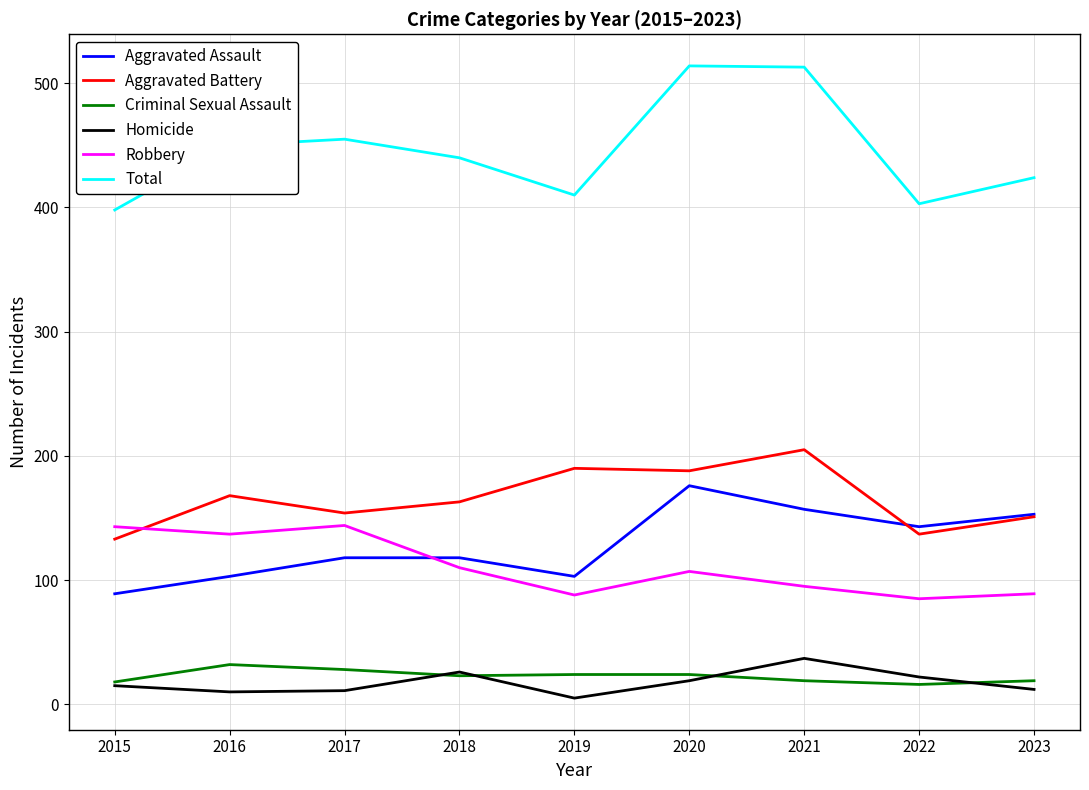

What is the total value across all series at 2018?

880